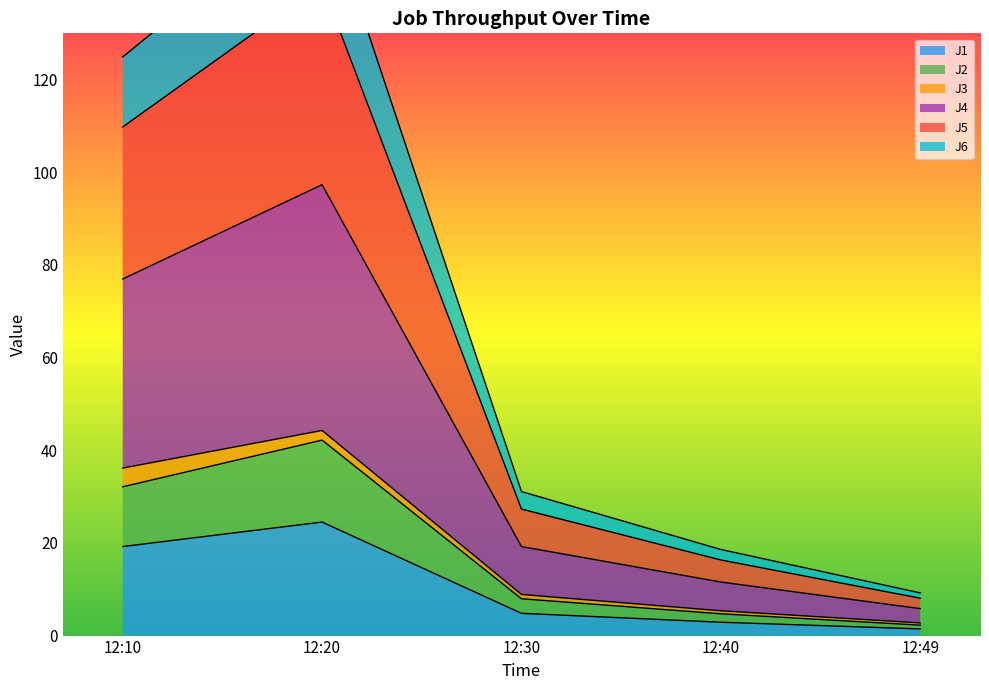

Which series has the widest spread of values?

J5